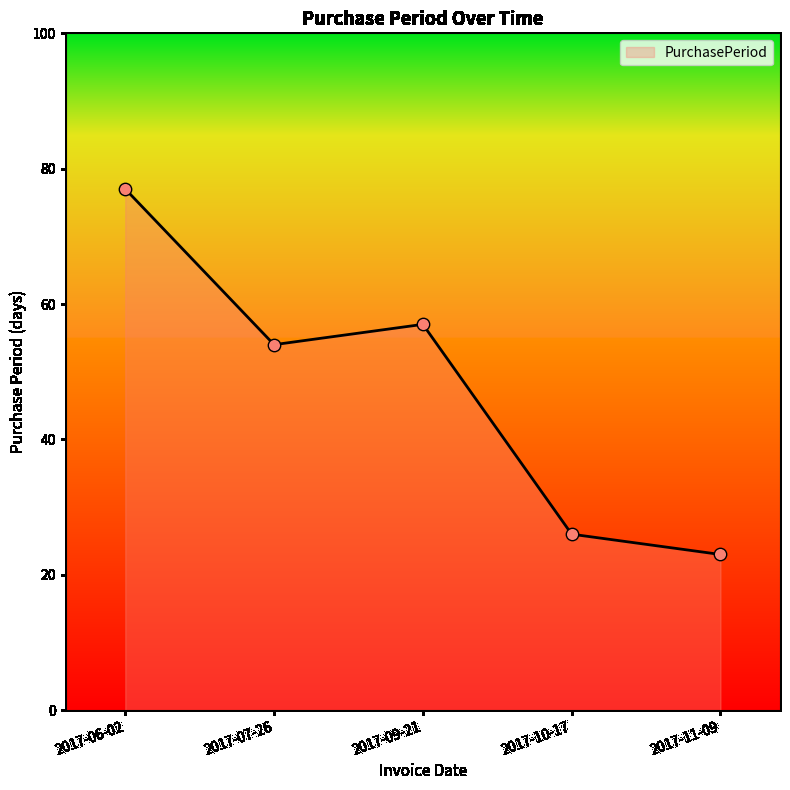

What is the ratio of the value at 2017-11-09 to the value at 2017-10-17?

0.9